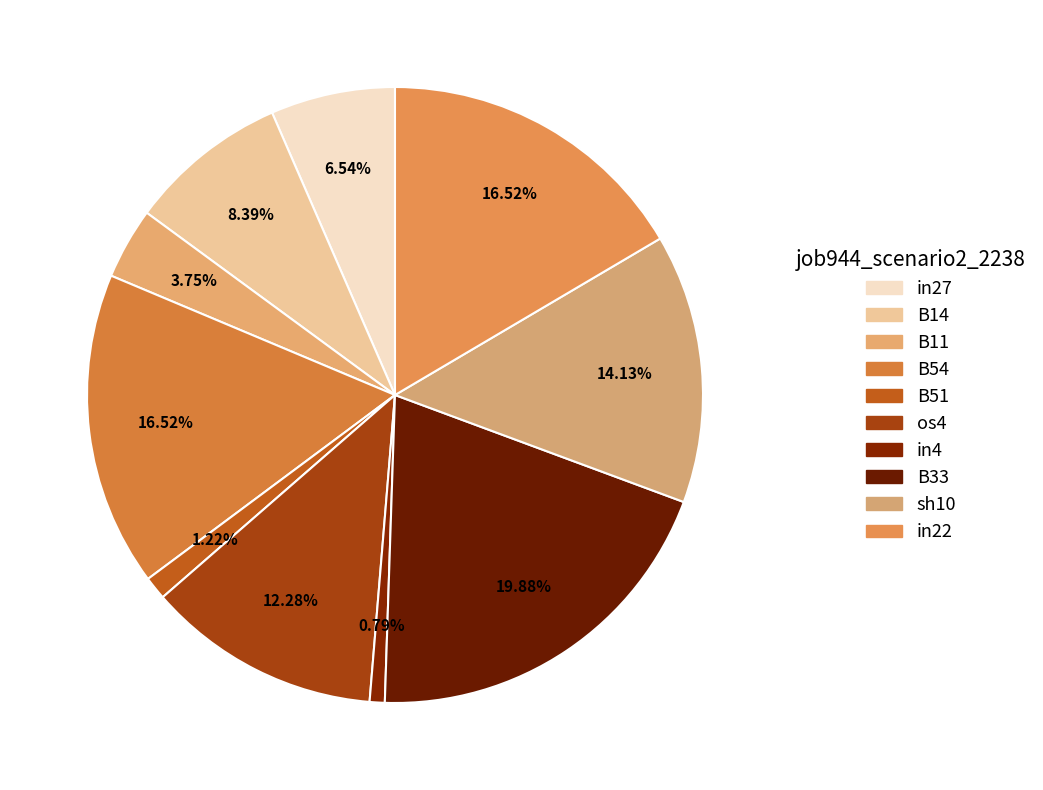

What is the largest slice in the pie chart?

B33